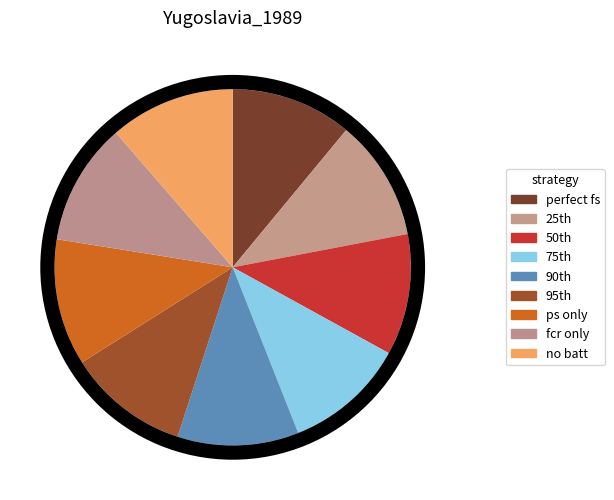

Which slice is the smallest?

perfect fs